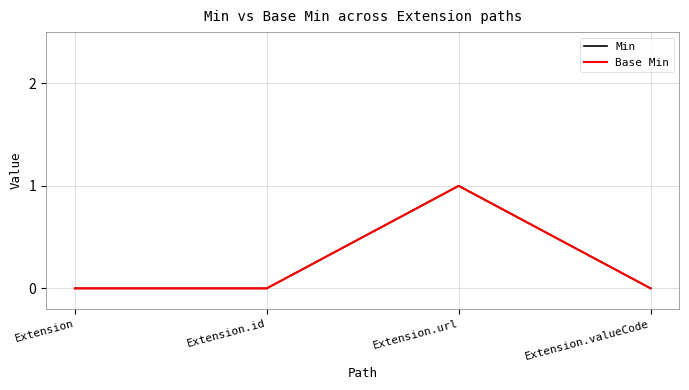

At how many categories does at least one series exceed 0?

1